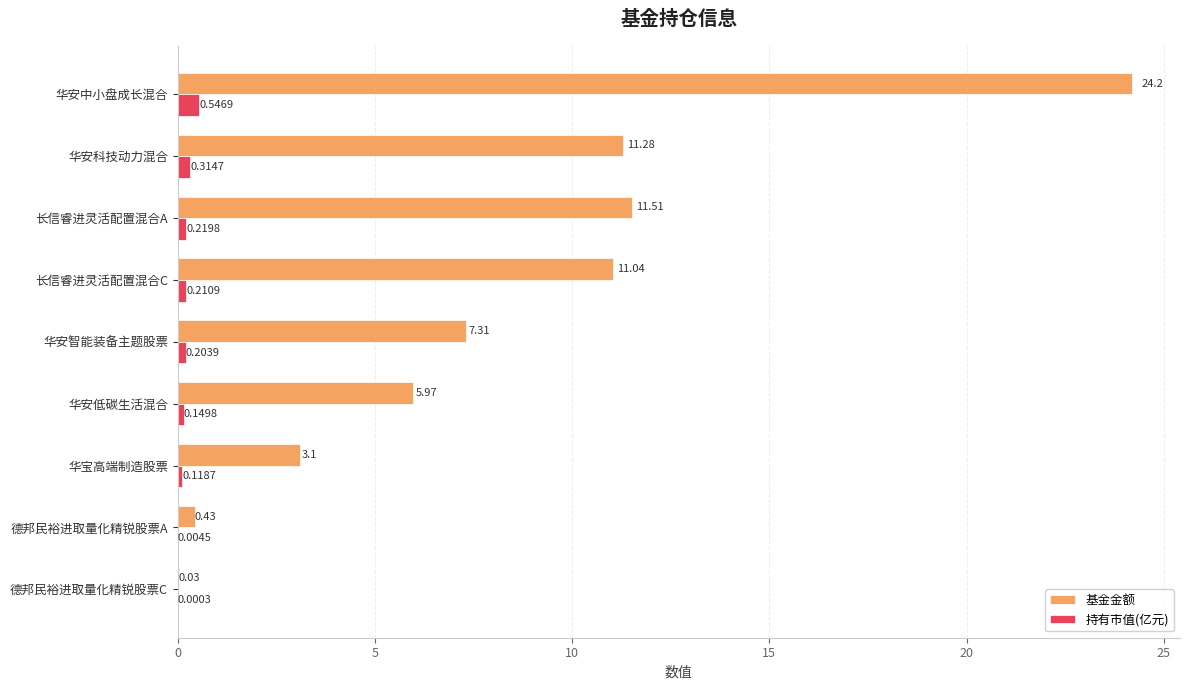

What is the average value of the 基金金额 series?

8.3